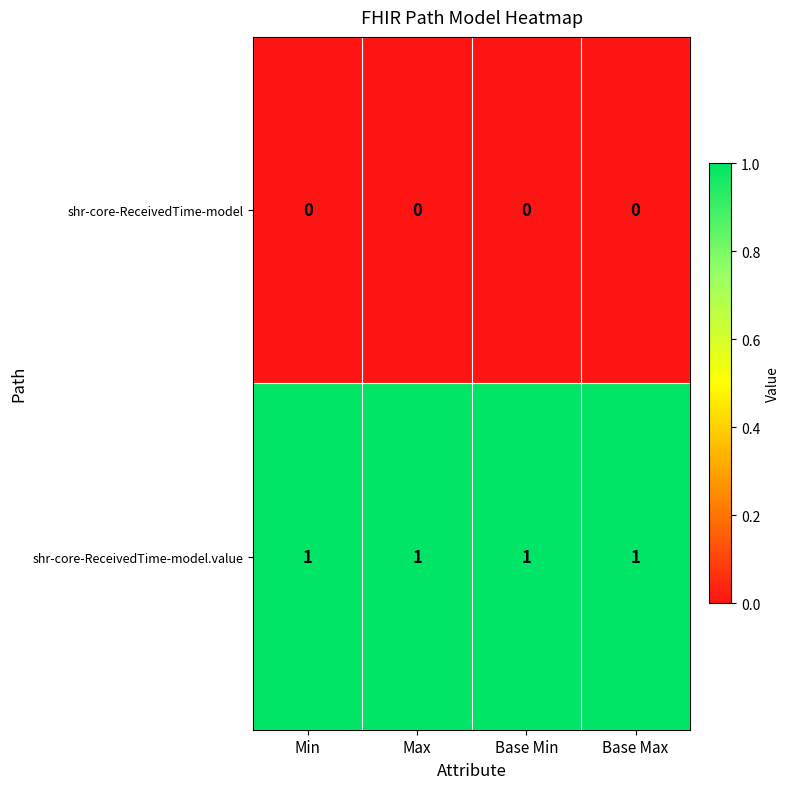

True or false: shr-core-ReceivedTime-model.value has a value of 0 at Max.

False